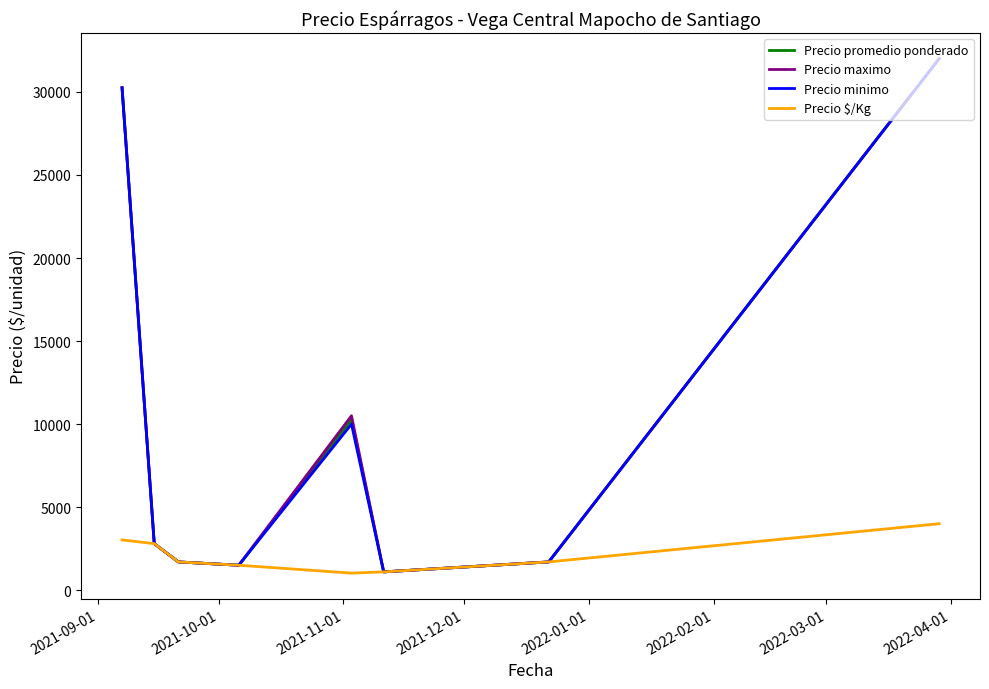

What is the maximum value for Precio minimo?

32000